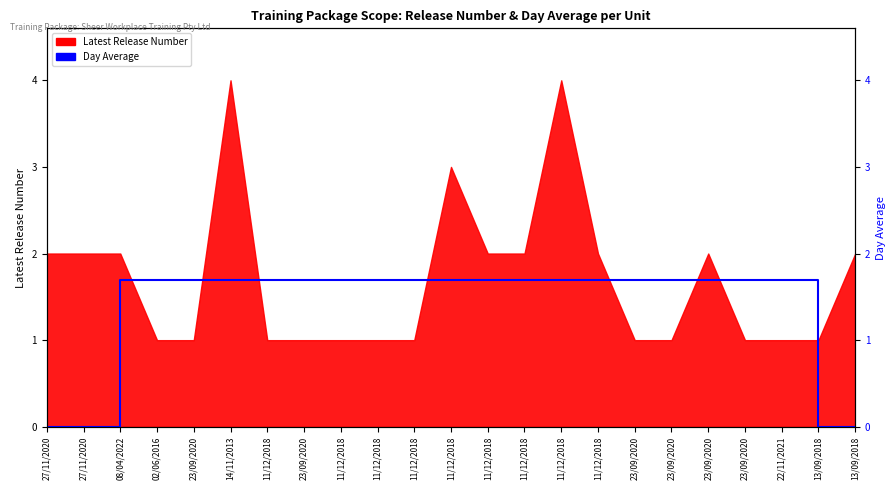

What is the label of the 22nd point from the right?

27/11/2020